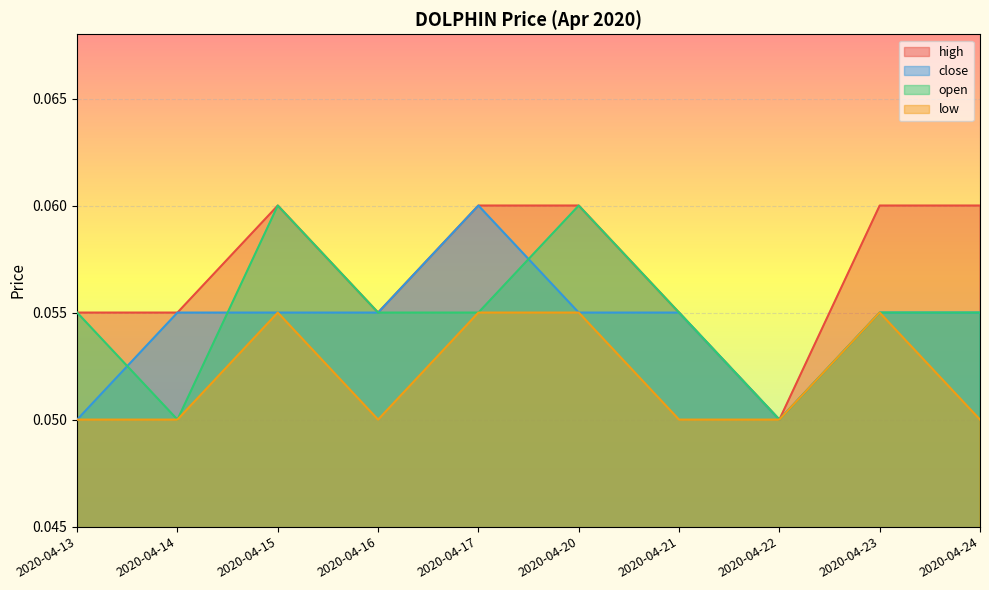

Is it true that high equals 0.1 at 2020-04-16?

True